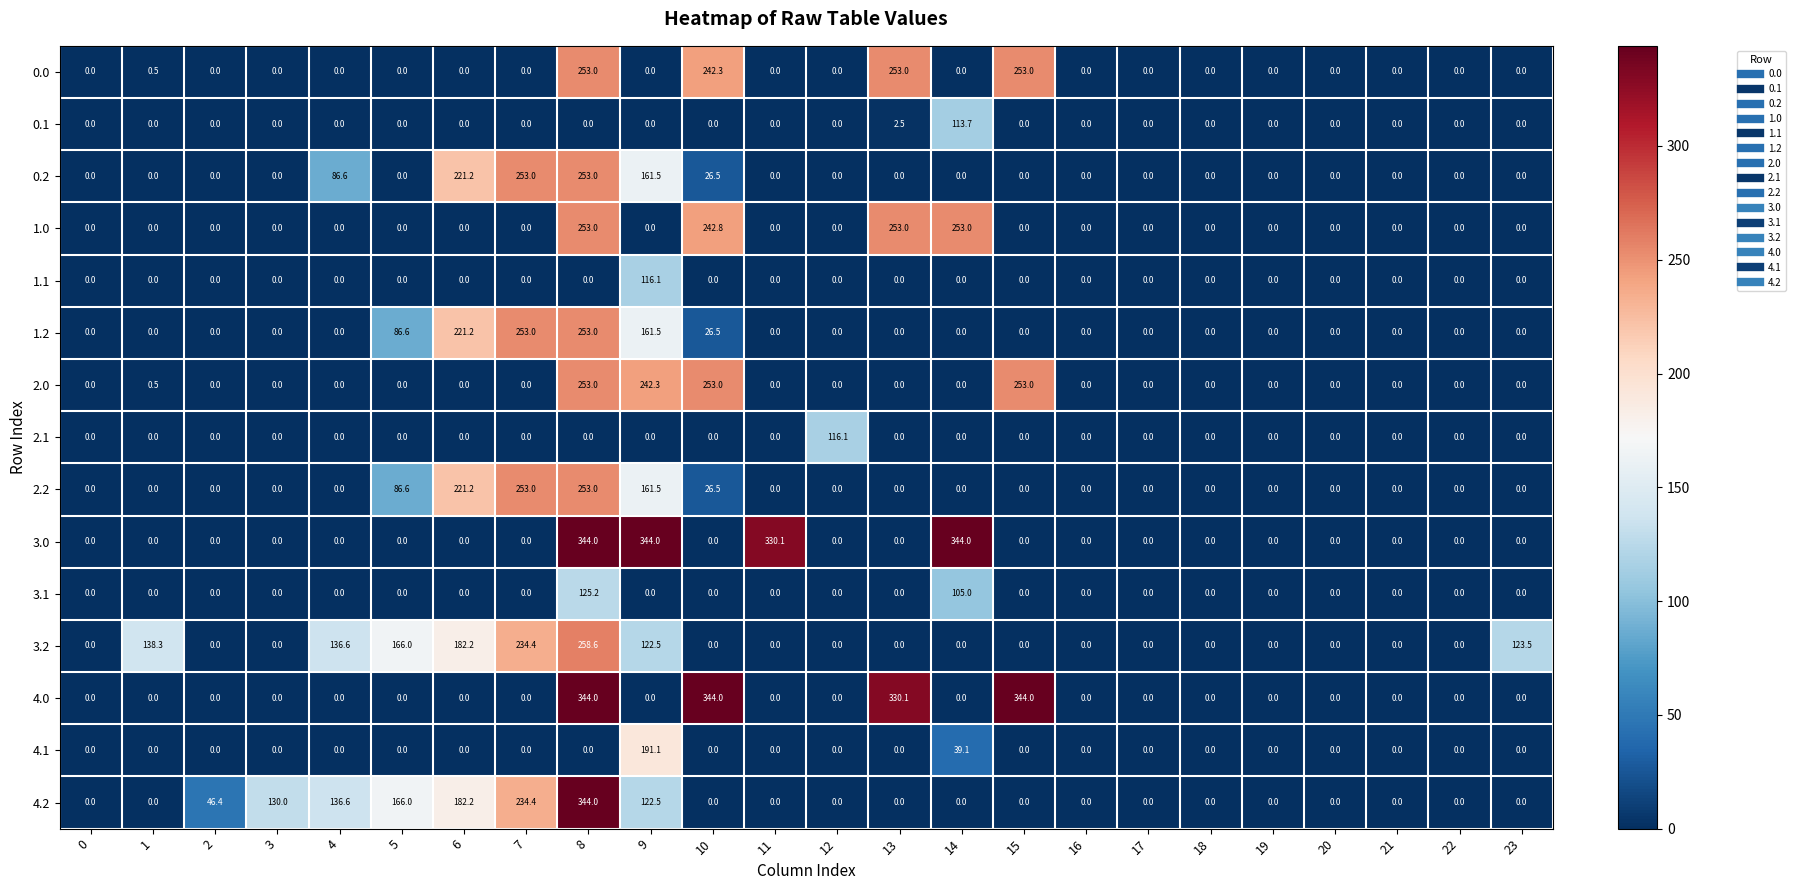

What is the difference between the maximum and second lowest values in the 2.1 series?

116.1